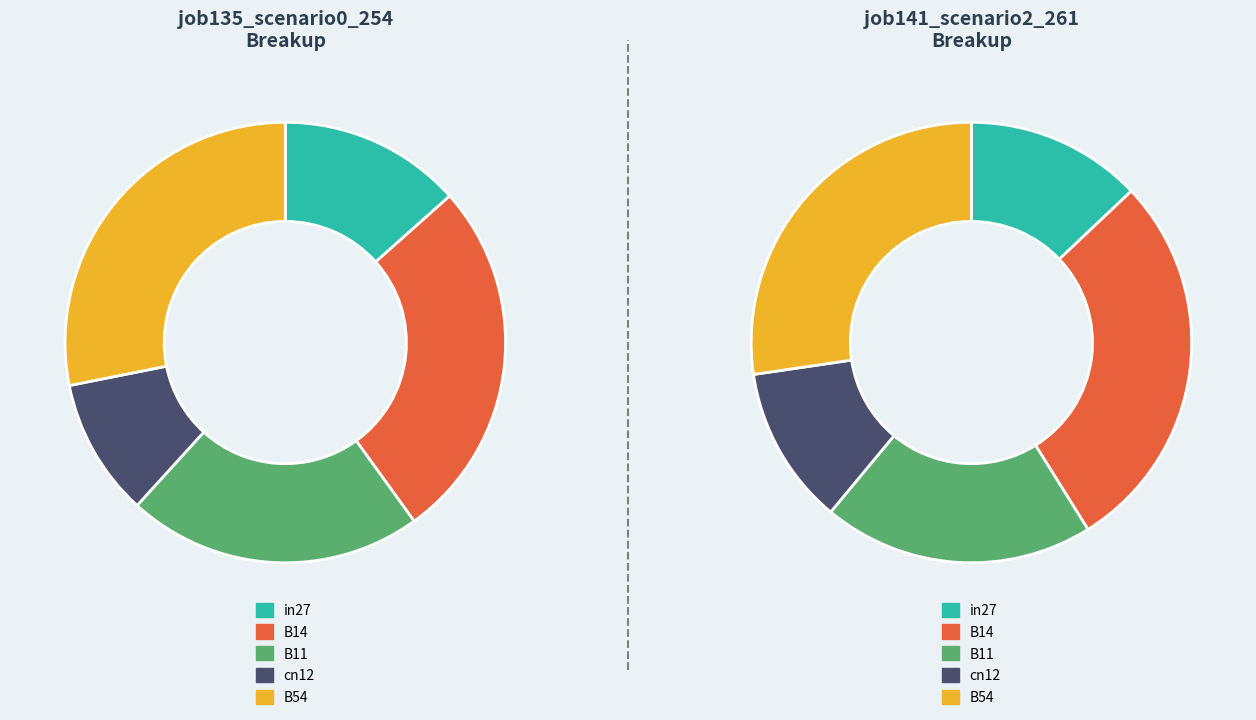

How many segments does this pie chart have?

5